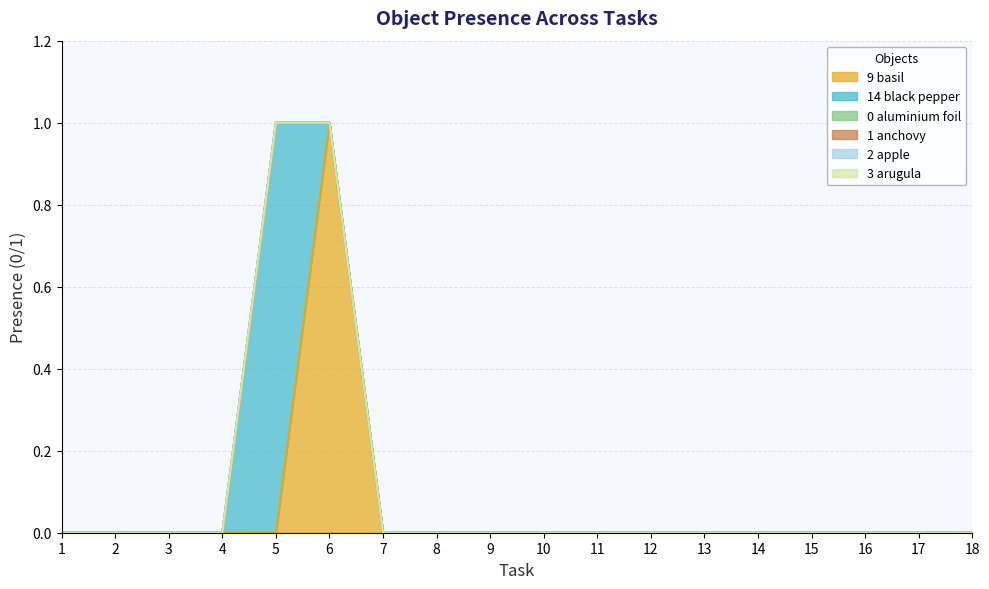

What is the spread (max minus min) of values at 5?

1